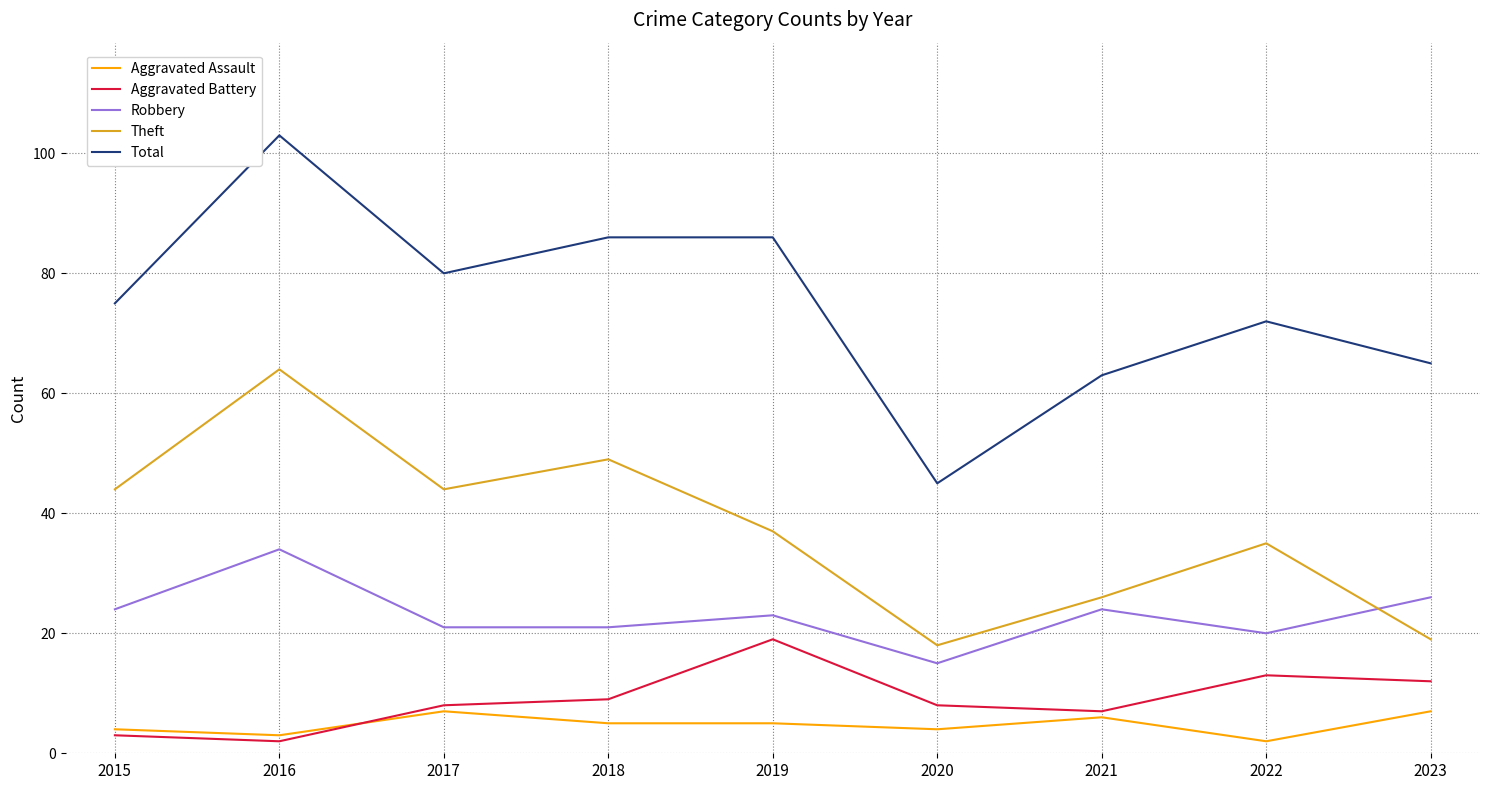

True or false: Aggravated Battery and Robbery intersect in this chart.

False